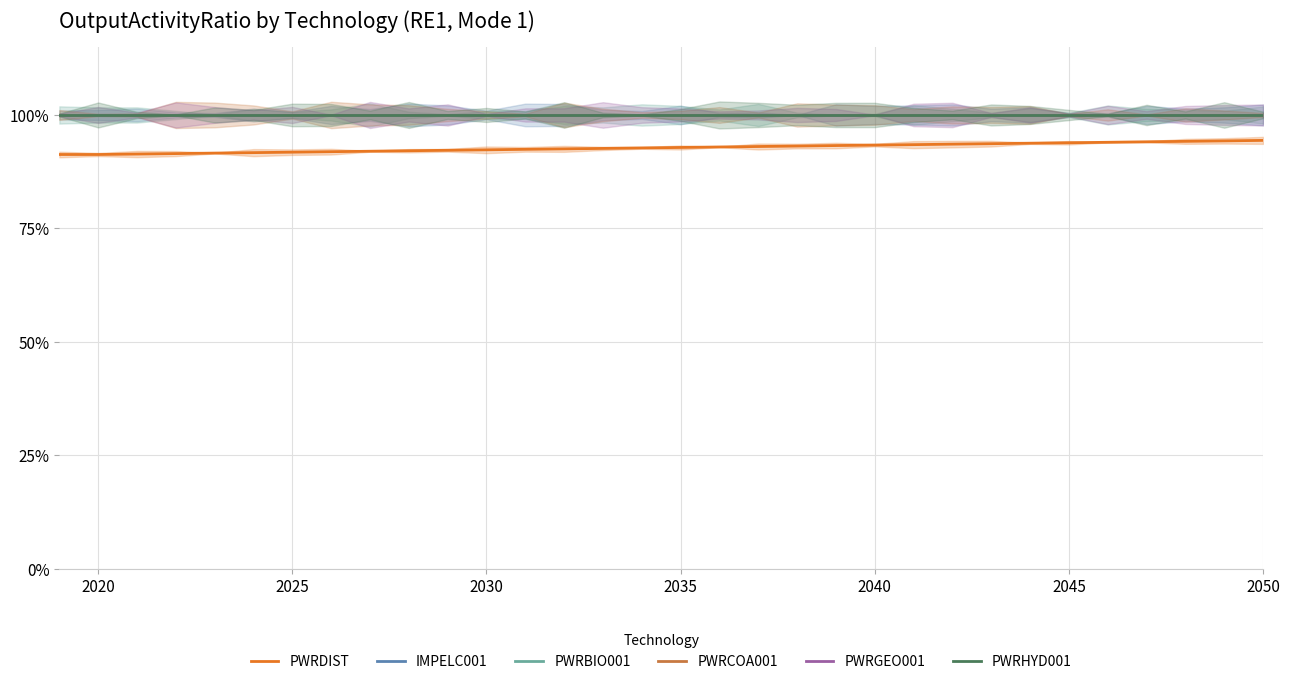

True or false: PWRHYD001 and PWRDIST cross at least once.

False